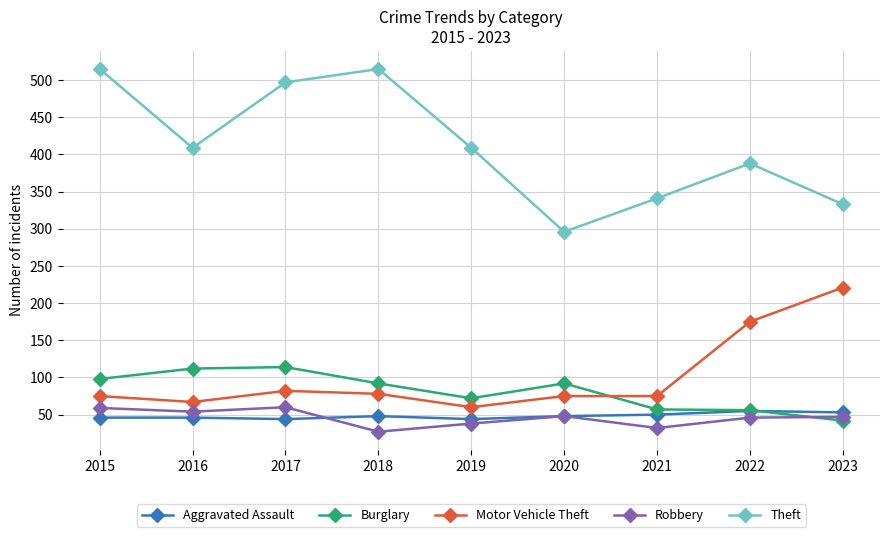

True or false: Aggravated Assault and Theft intersect in this chart.

False